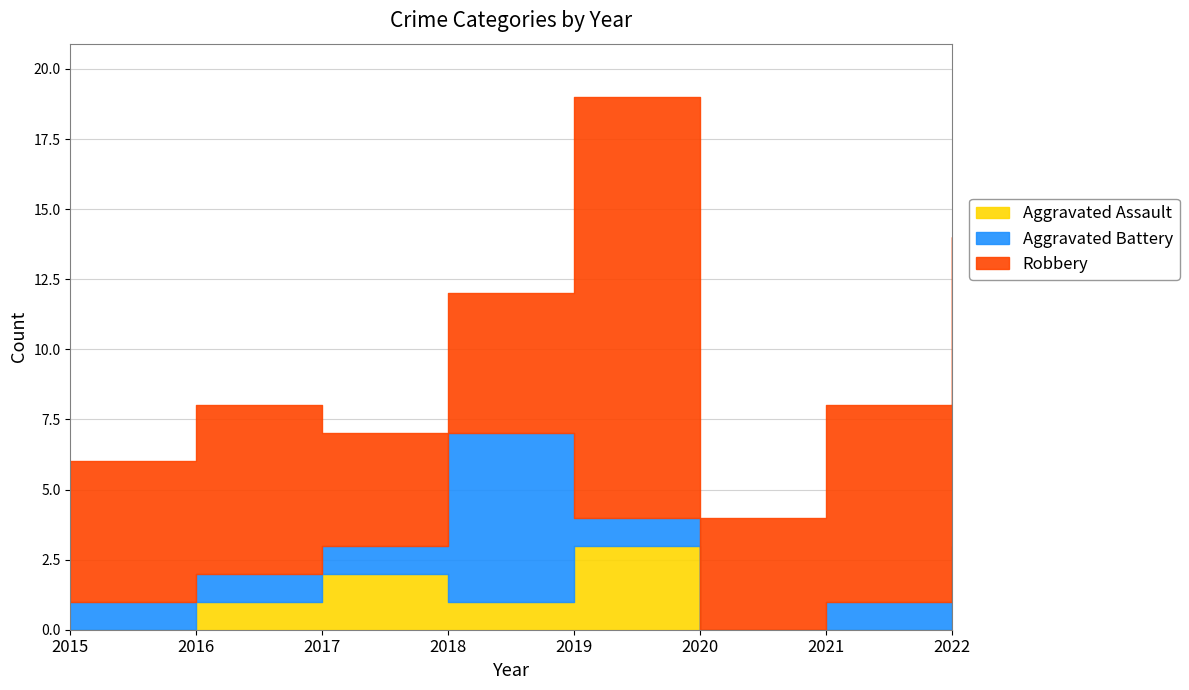

Which category has the highest value in the Aggravated Assault series?

2019